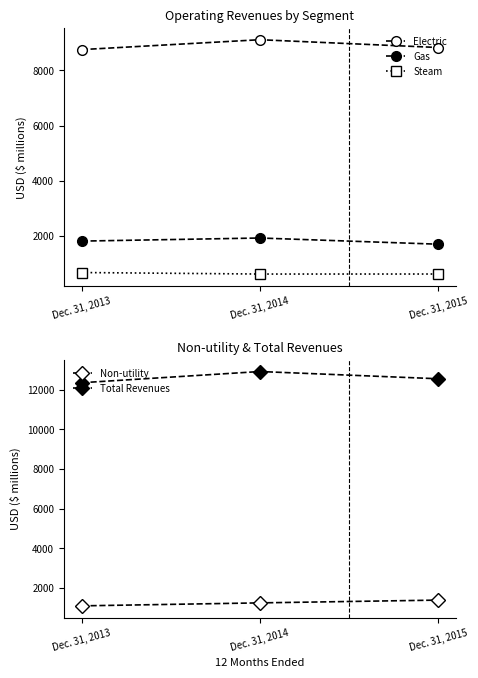

What is the highest value of the Non-utility series?

1384